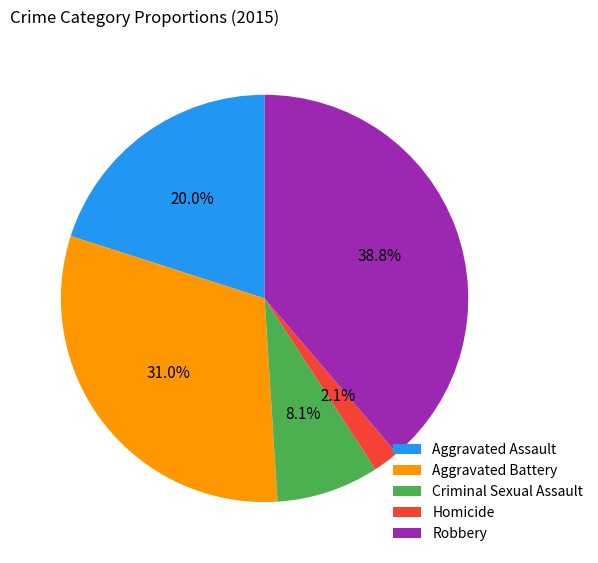

Rank the categories by value from lowest to highest.

Homicide, Criminal Sexual Assault, Aggravated Assault, Aggravated Battery, Robbery